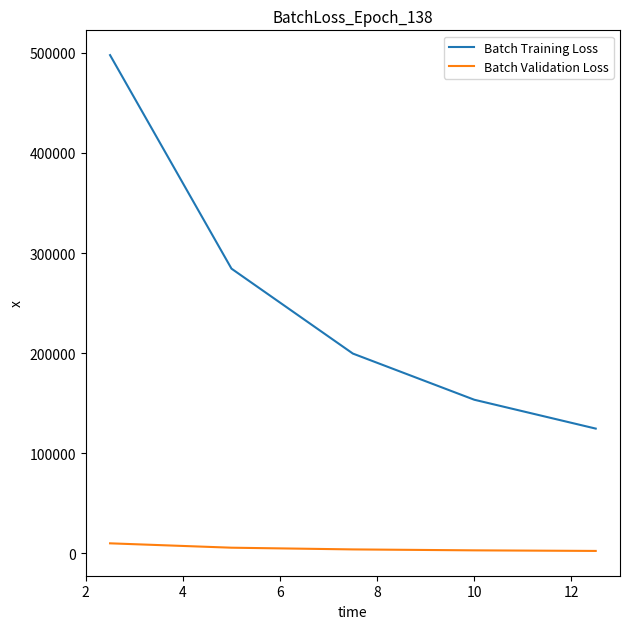

True or false: Batch Validation Loss and Batch Training Loss cross at least once.

False